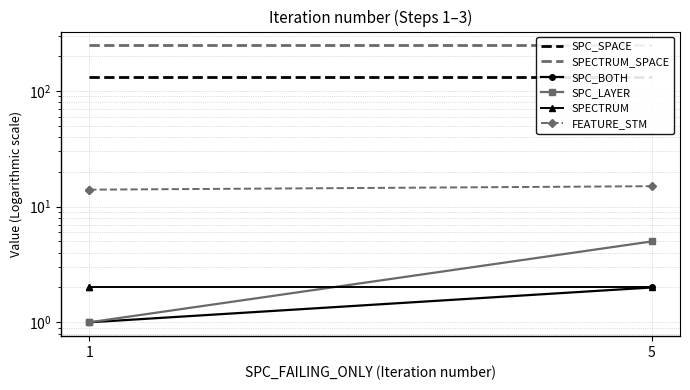

How many lines are shown in the chart?

6